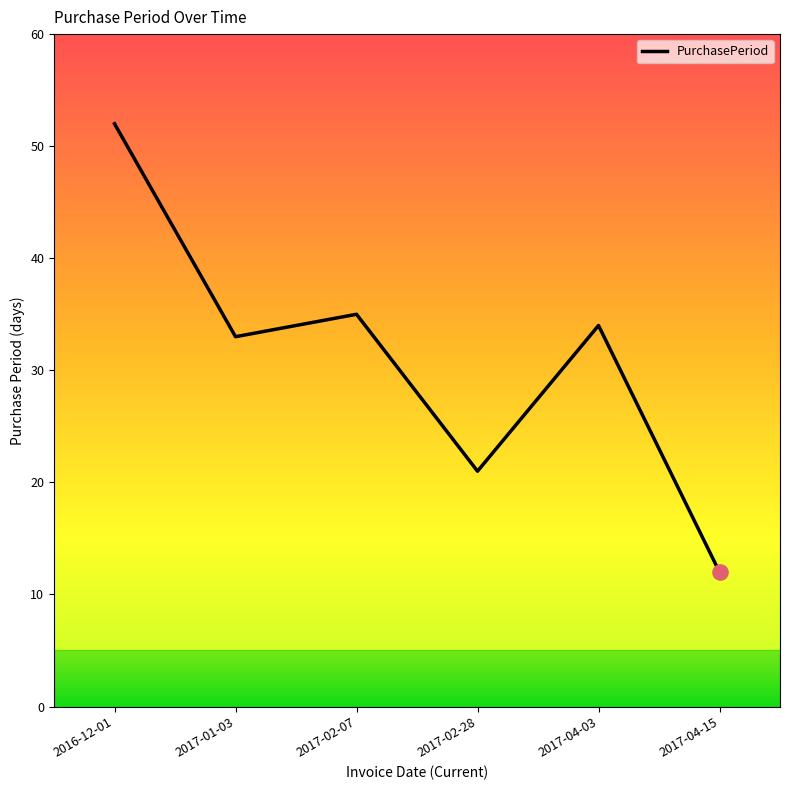

What is the ratio of the value at 2017-02-28 to the value at 2017-02-07?

0.6